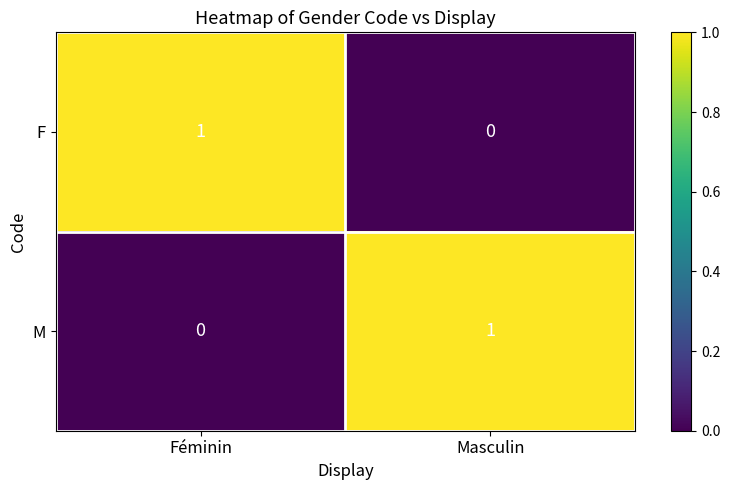

How many distinct data groups are displayed?

2